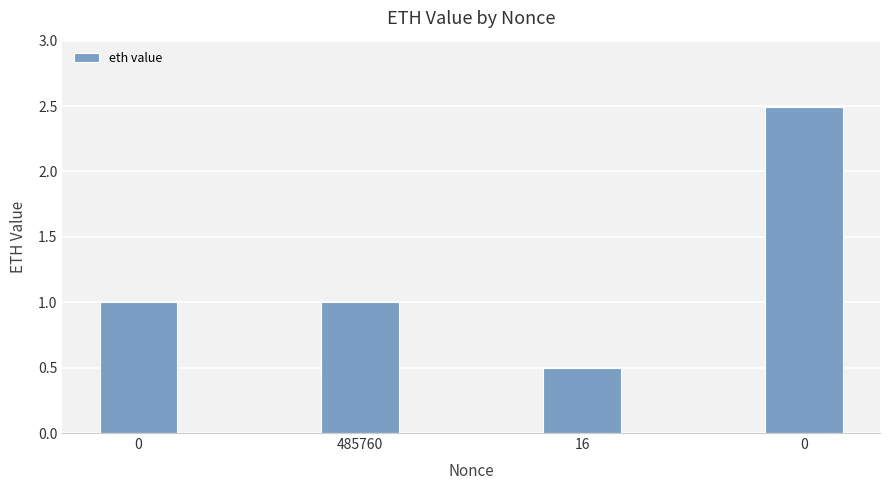

How many values are between 0 and 2?

3